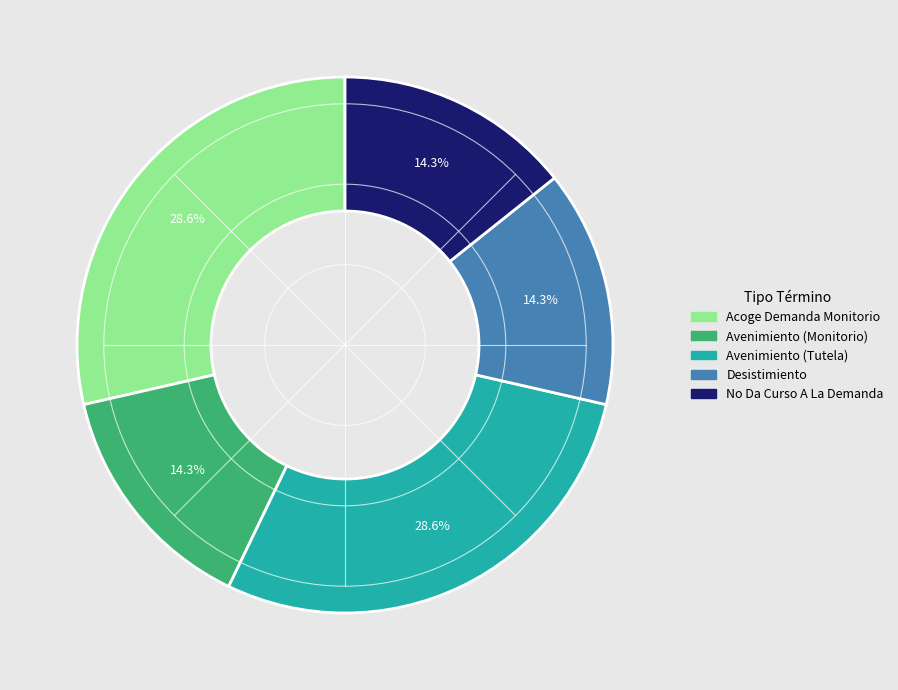

Is there any slice that represents more than half of the pie?

No